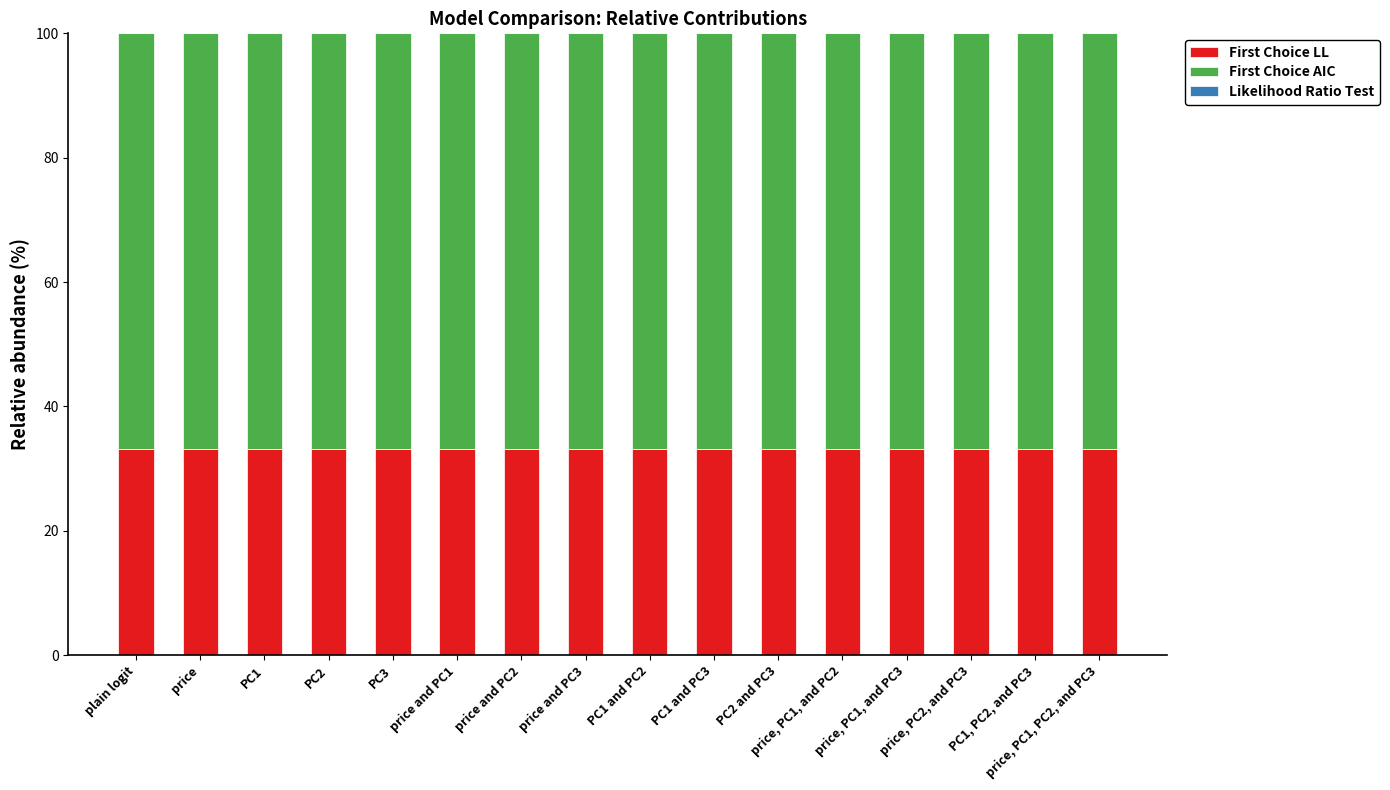

What is the maximum value for First Choice LL?

33.2